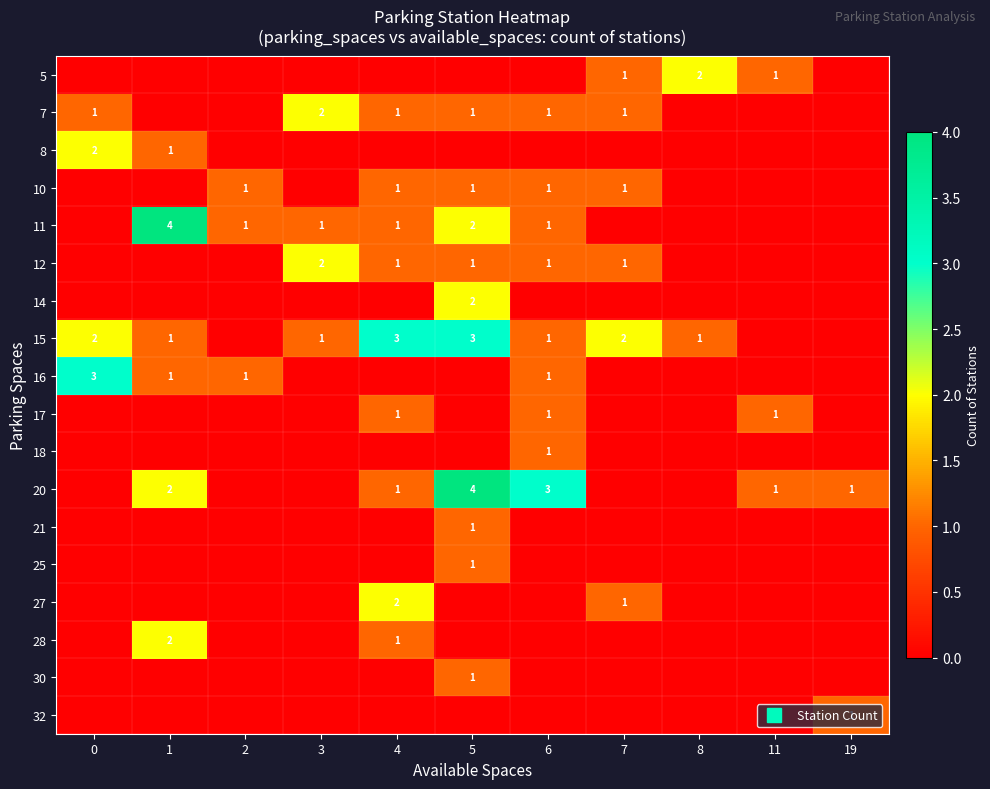

What is the total value across all series at 1?

11